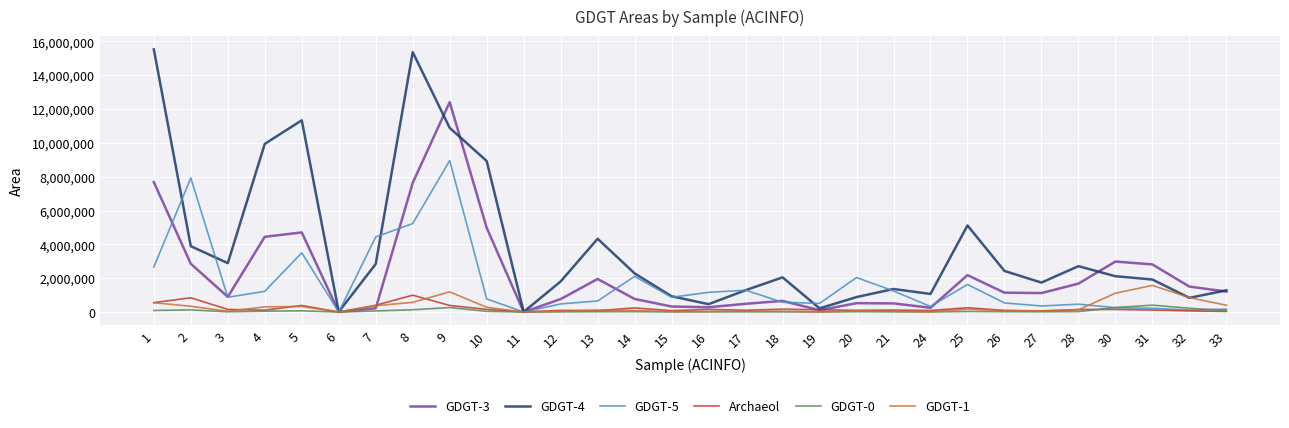

What is the difference between the GDGT-1 values at 12 and 21?

1325